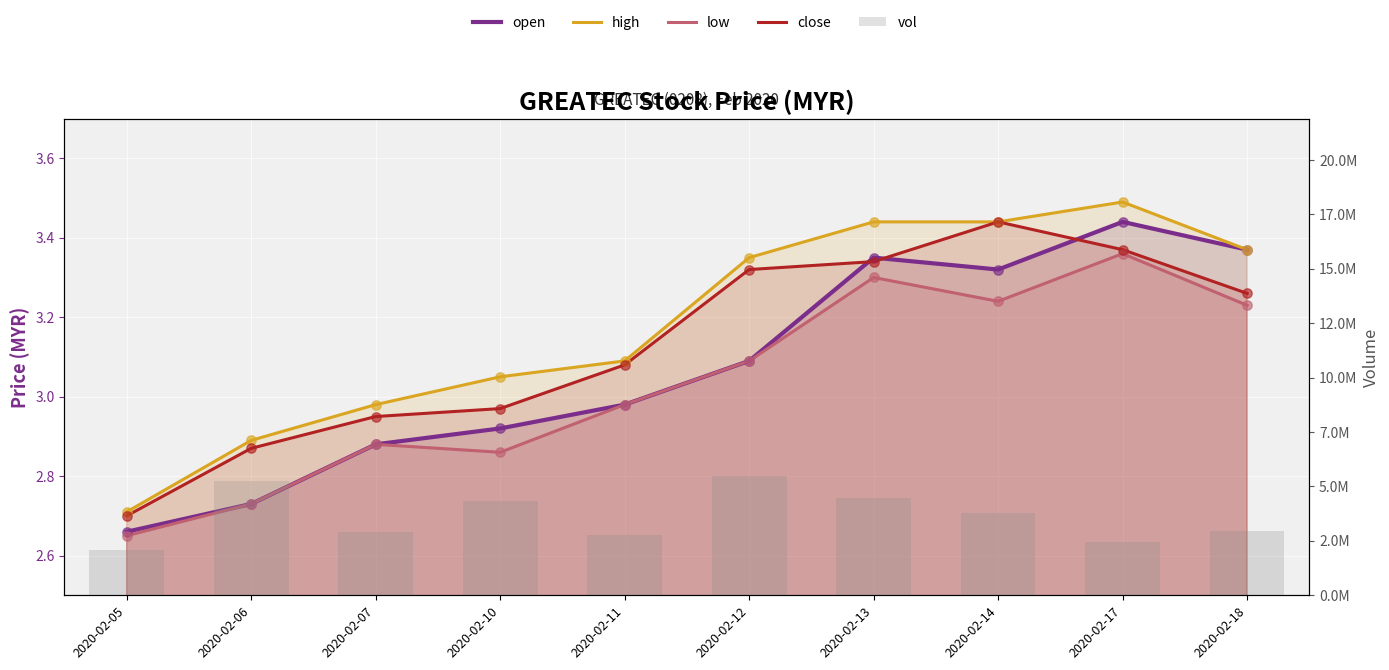

At which category is the sum across all series the highest?

2020-02-12